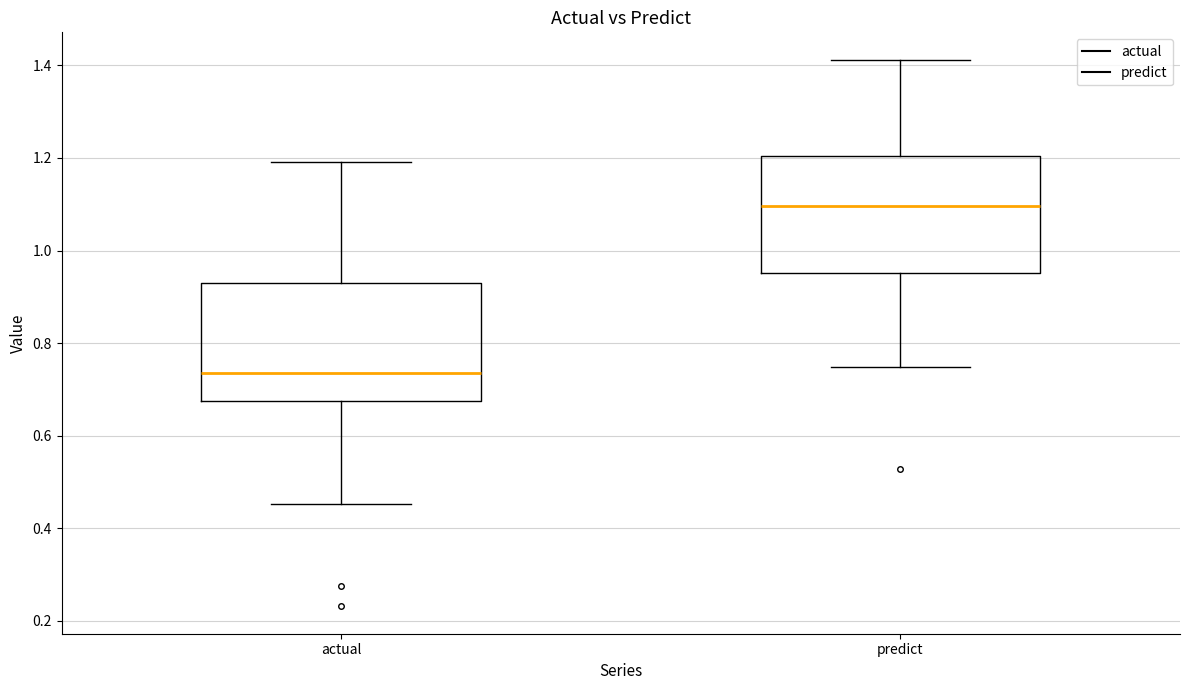

Which box's median line is the highest?

predict